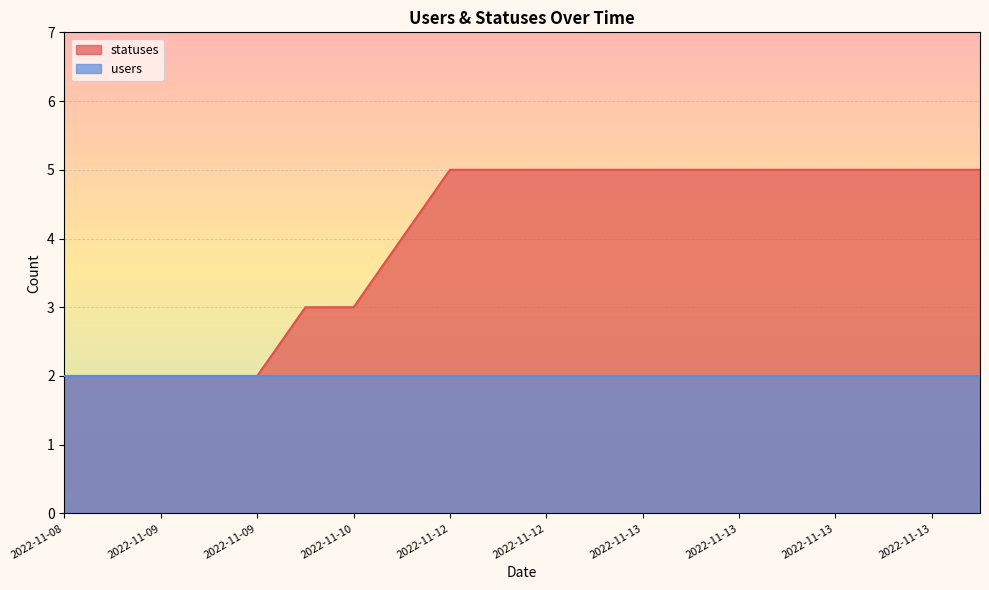

What is the difference between the second highest and minimum values?

3